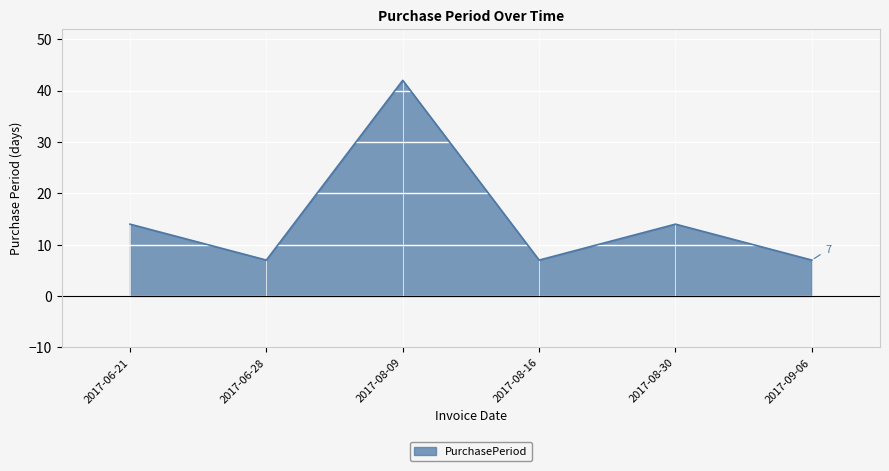

What is the maximum value shown in the chart?

42